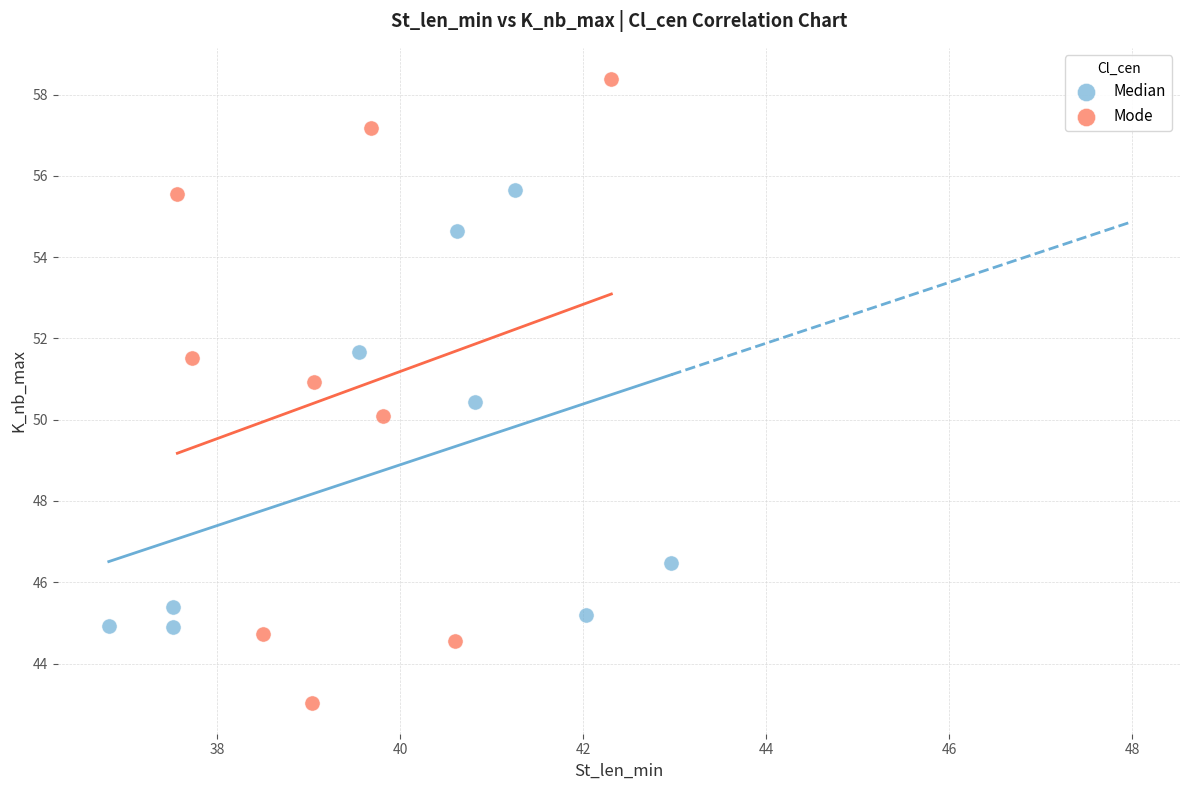

Which series contains the highest Y value?

Mode